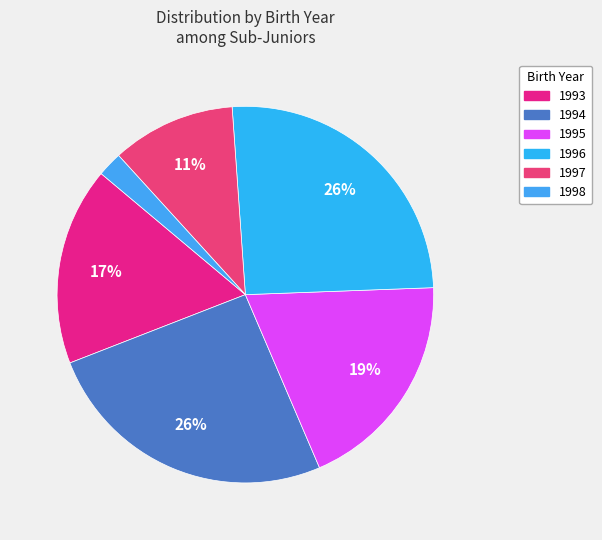

Is it true that 1995 is 11% of the pie?

False